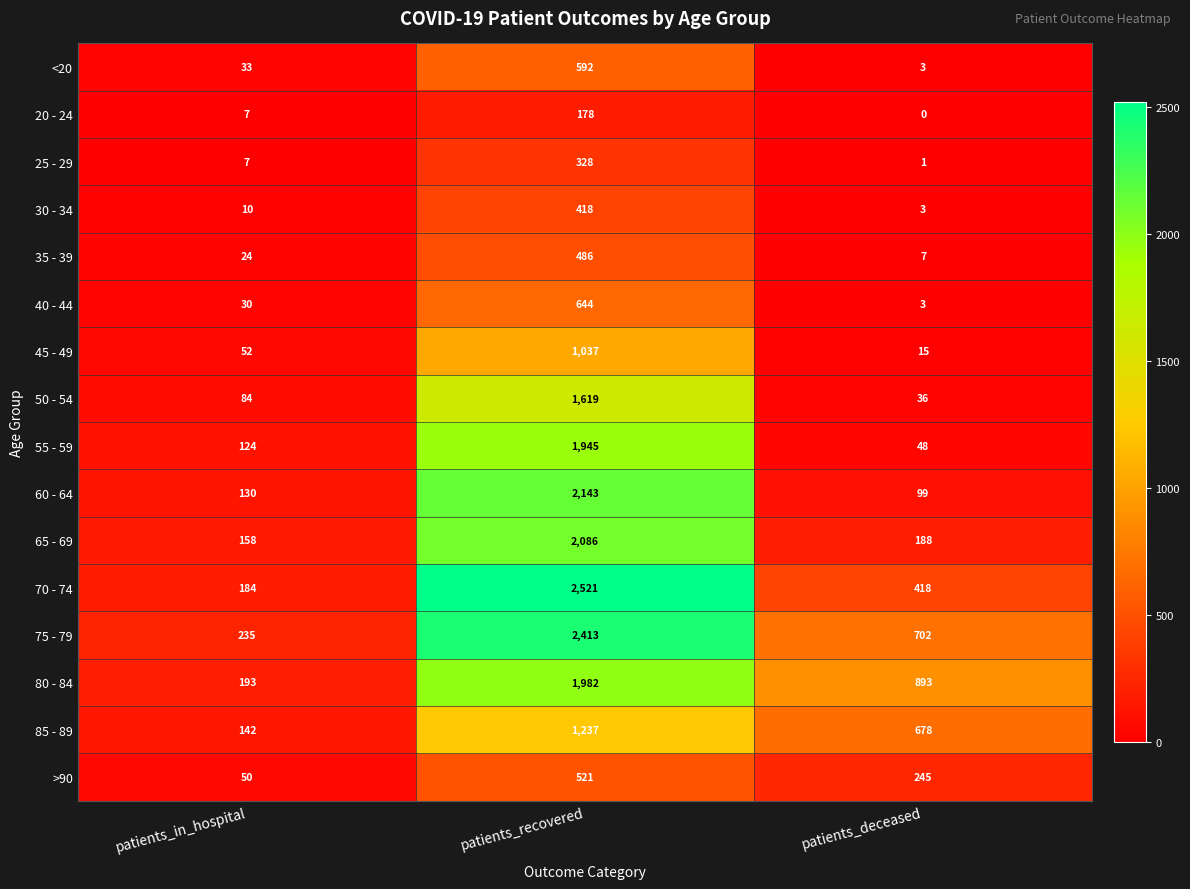

What is the spread (max minus min) of values at patients_in_hospital?

228